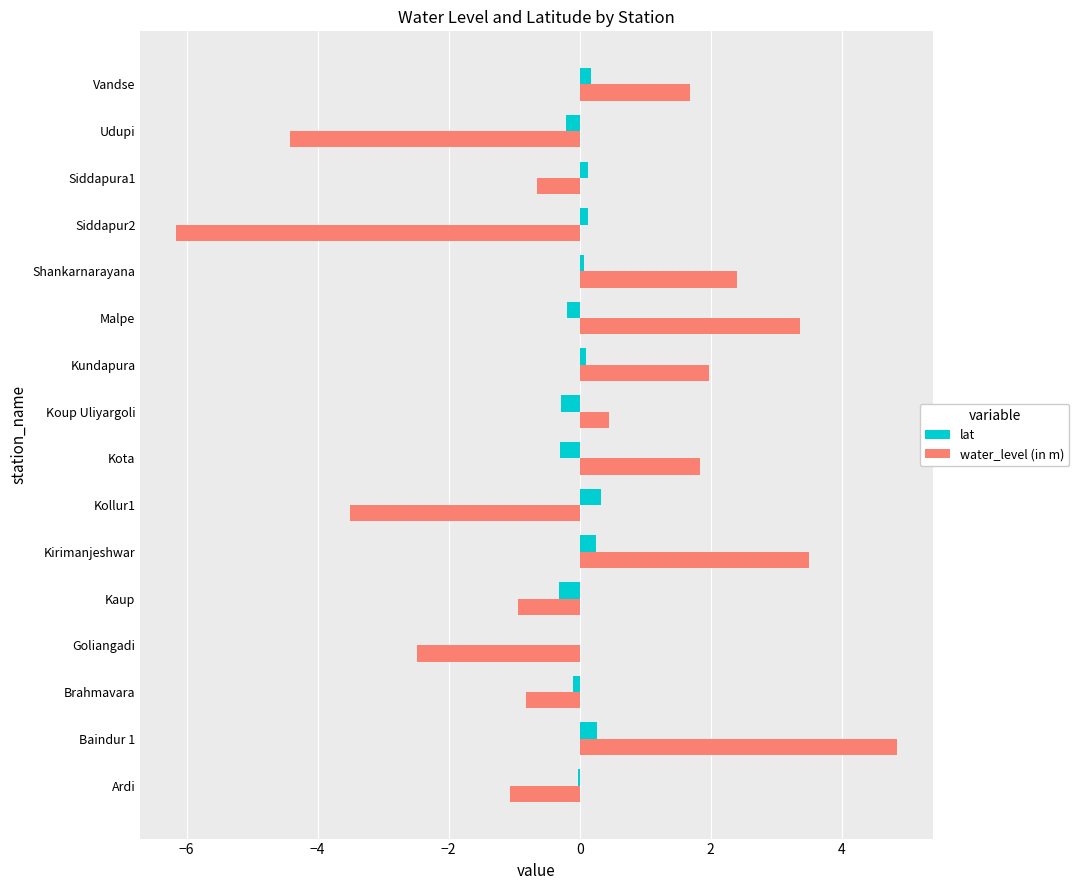

What is the total value across all series at Kota?

1.5